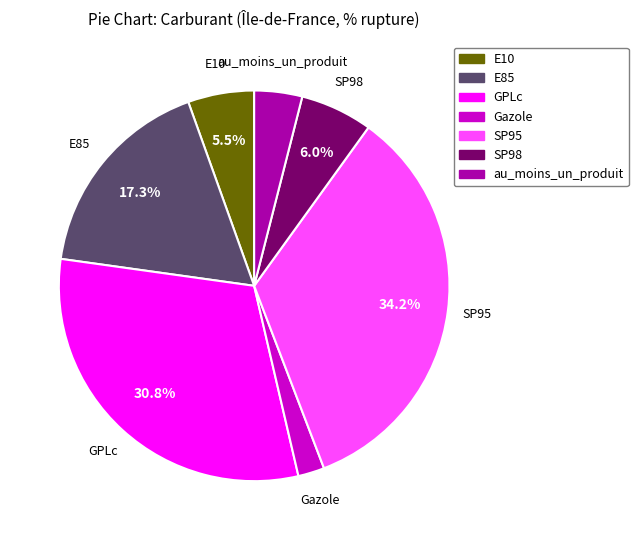

What is the total percentage of GPLc and E10?

36.3%